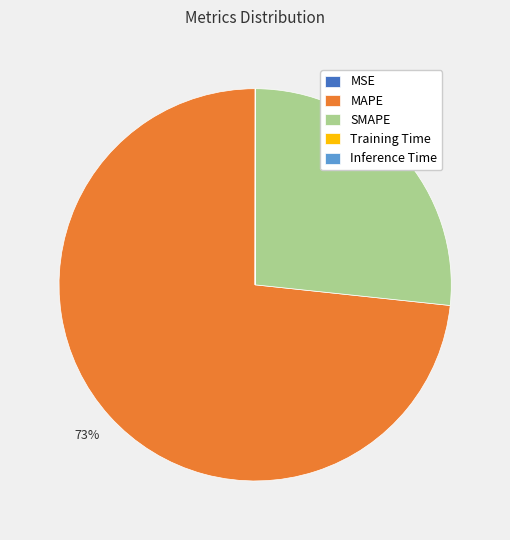

To the nearest percent, what portion does MAPE represent?

73%